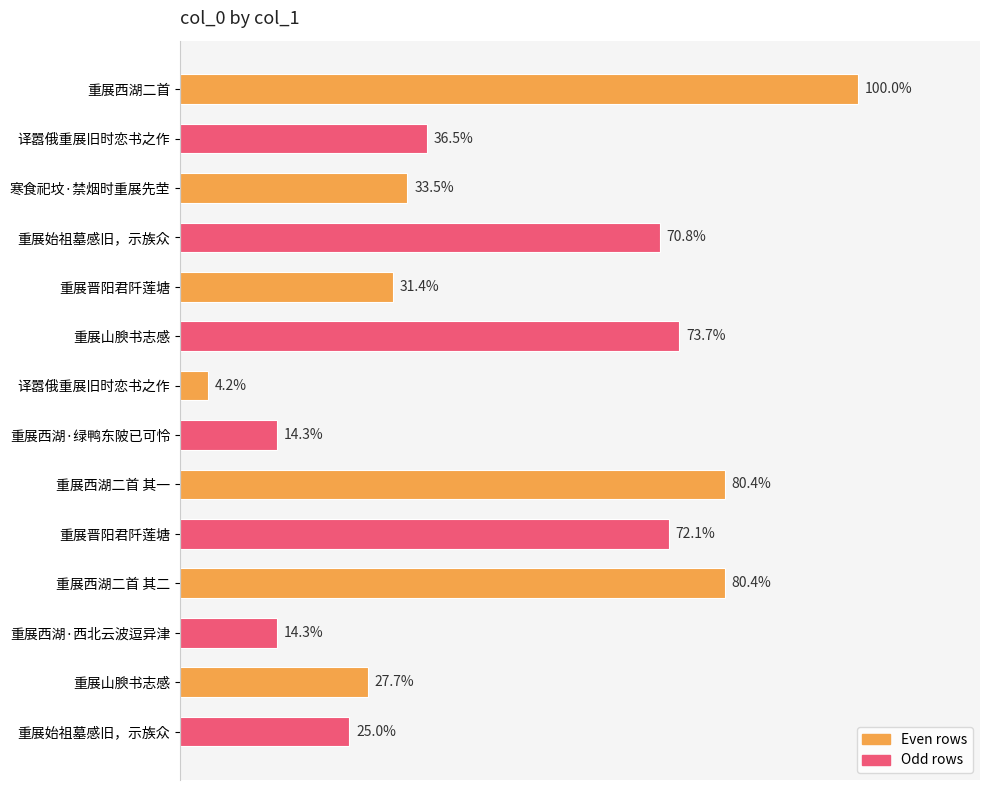

Does the chart contain any negative values?

No